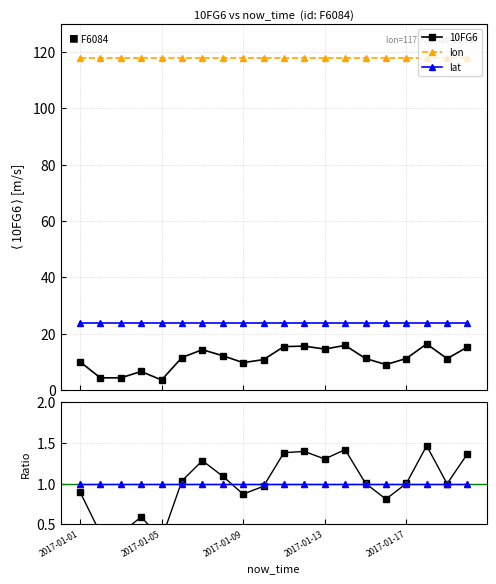

True or false: lon has more than 1 interior local peaks.

False